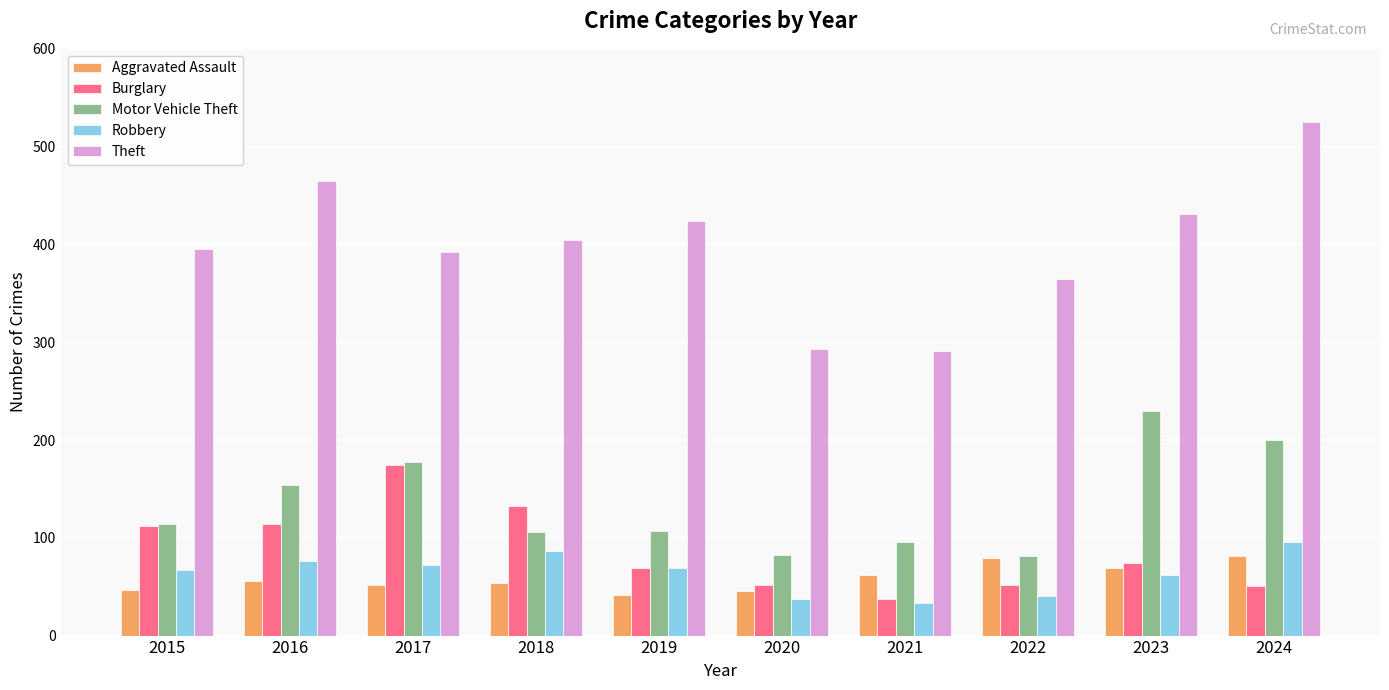

Between 2020 and 2023, which series saw the biggest shift?

Motor Vehicle Theft